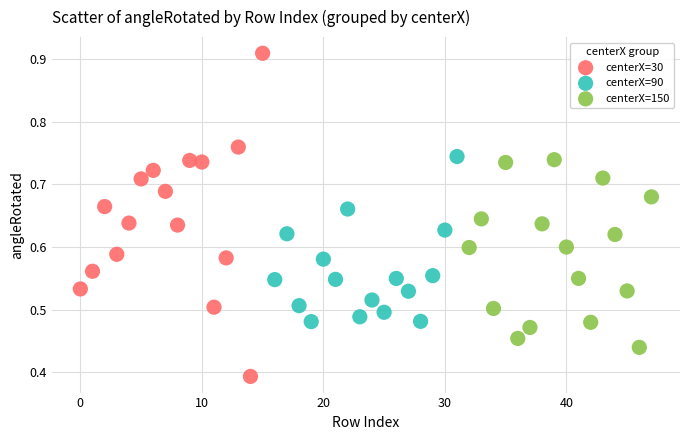

Which series has the widest spread of Y values?

centerX=30